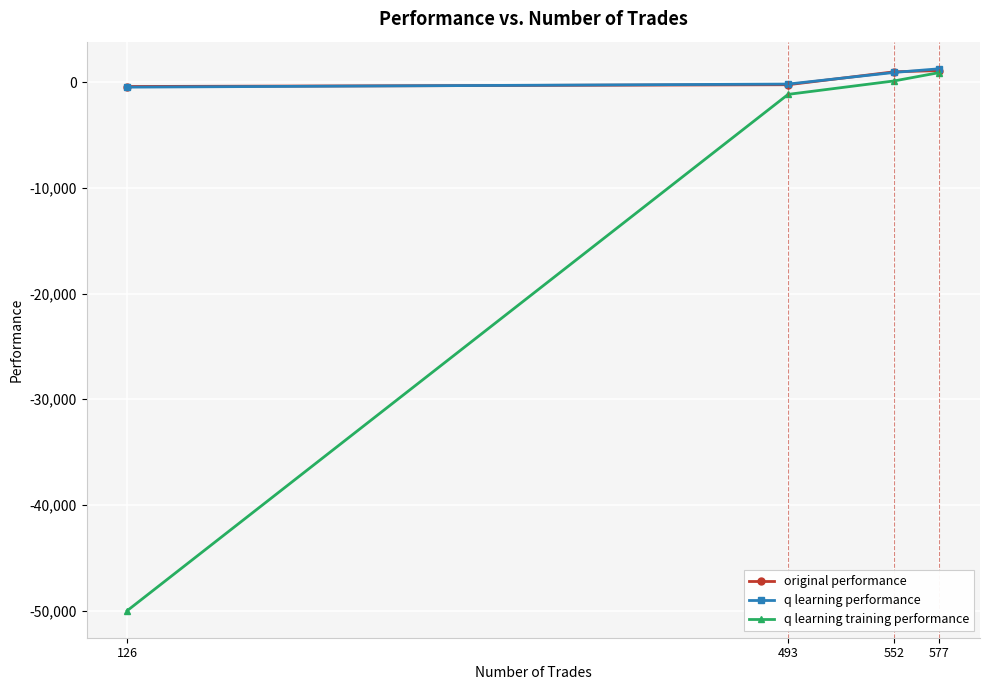

What is the value of the q learning training performance point at the 1st from the left?

-50000.0